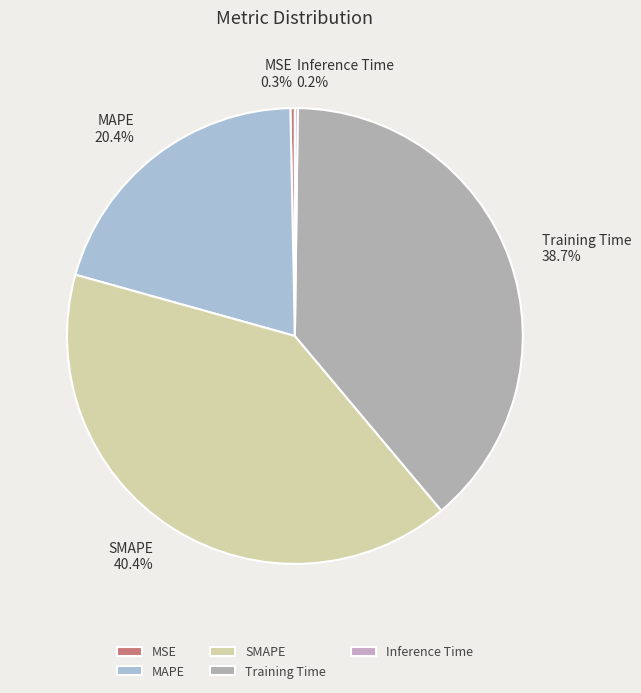

To the nearest percent, what is the difference between the largest and smallest slice percentages?

40%